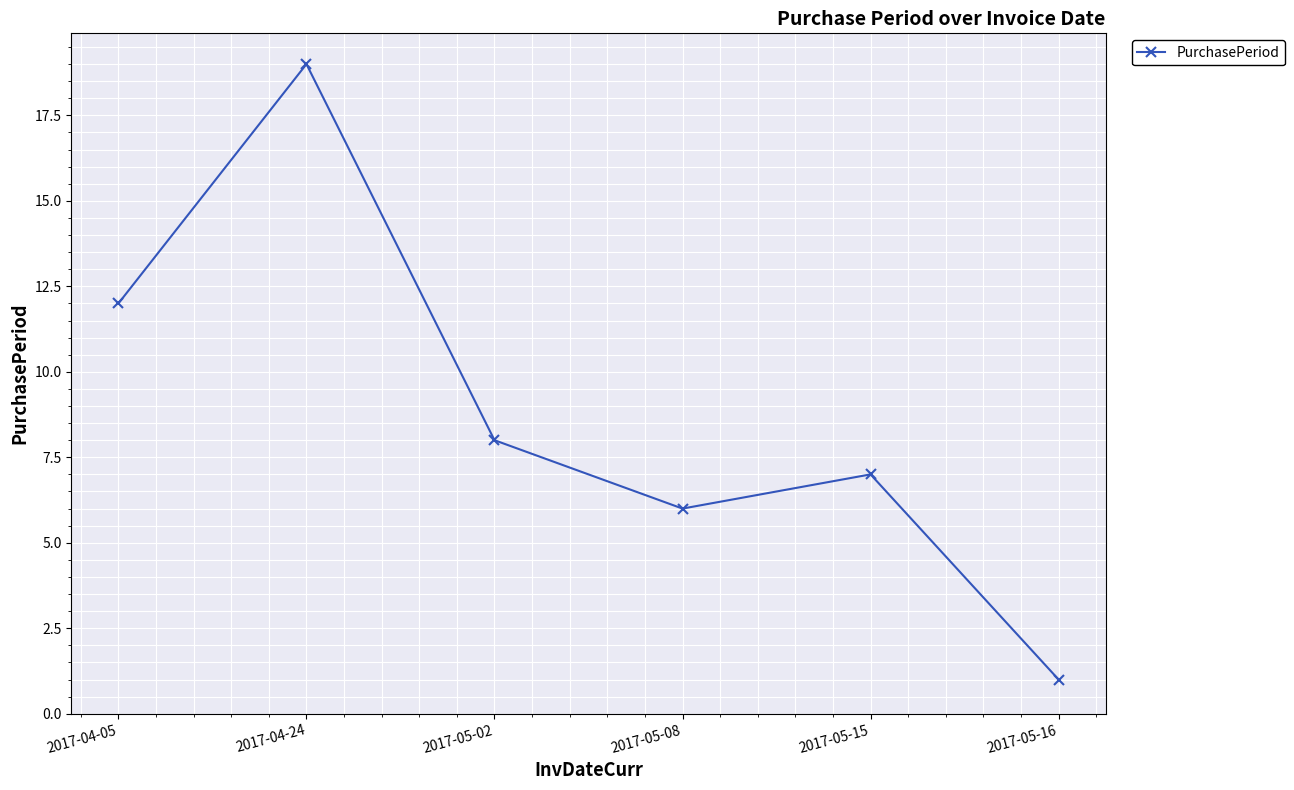

What is the minimum value shown in the chart?

1